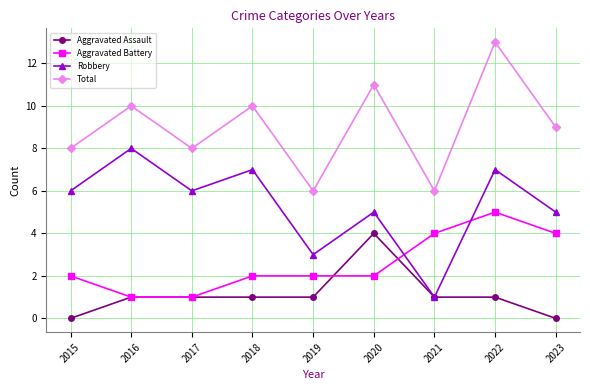

Does the chart have visible grid lines?

Yes